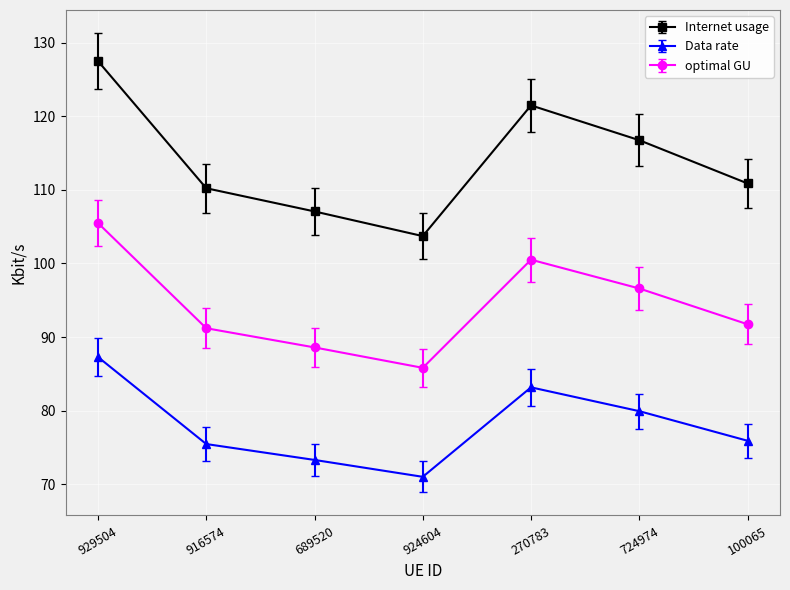

Which category has the highest value in the optimal GU series?

929504